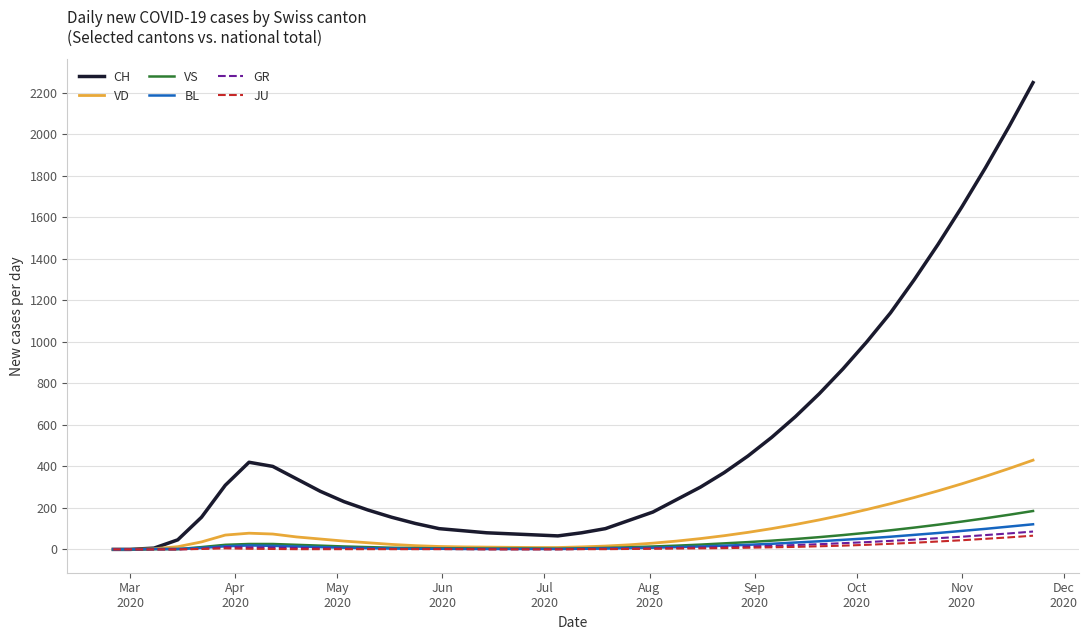

Which series has the largest total across all categories?

CH